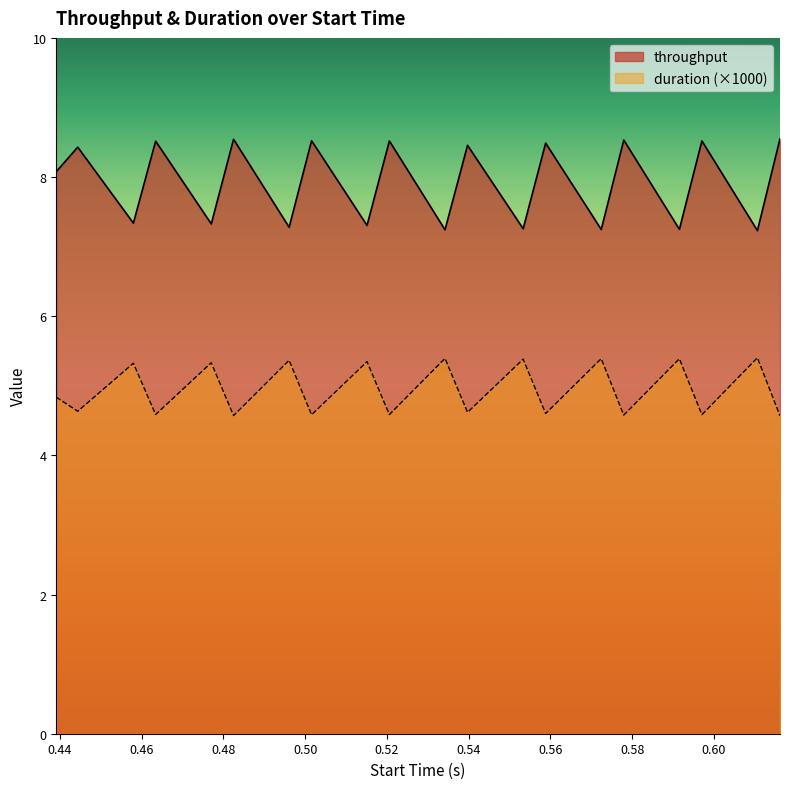

Which series has the widest spread of values?

throughput